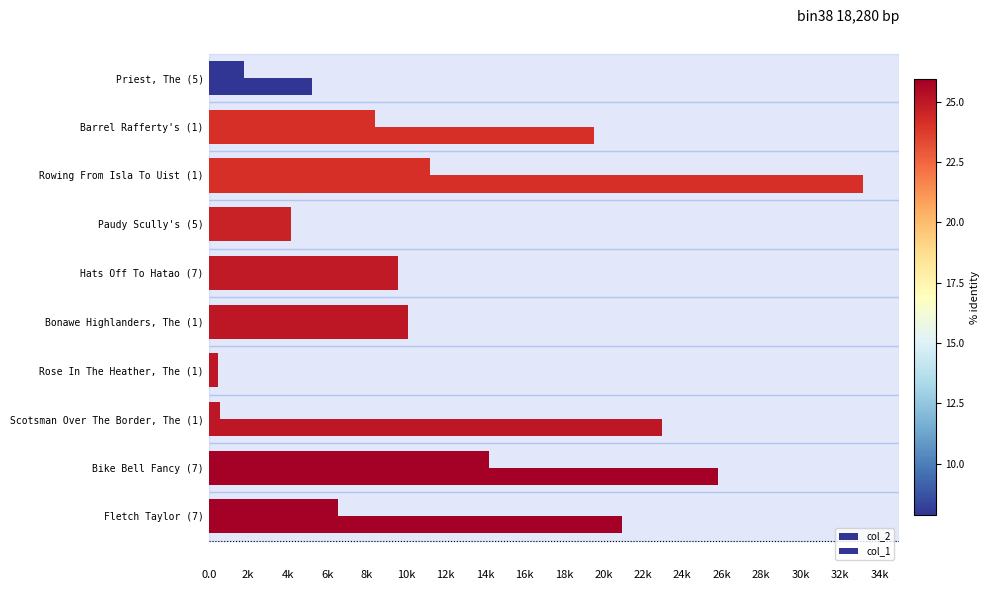

Does the chart contain stacked bars?

No